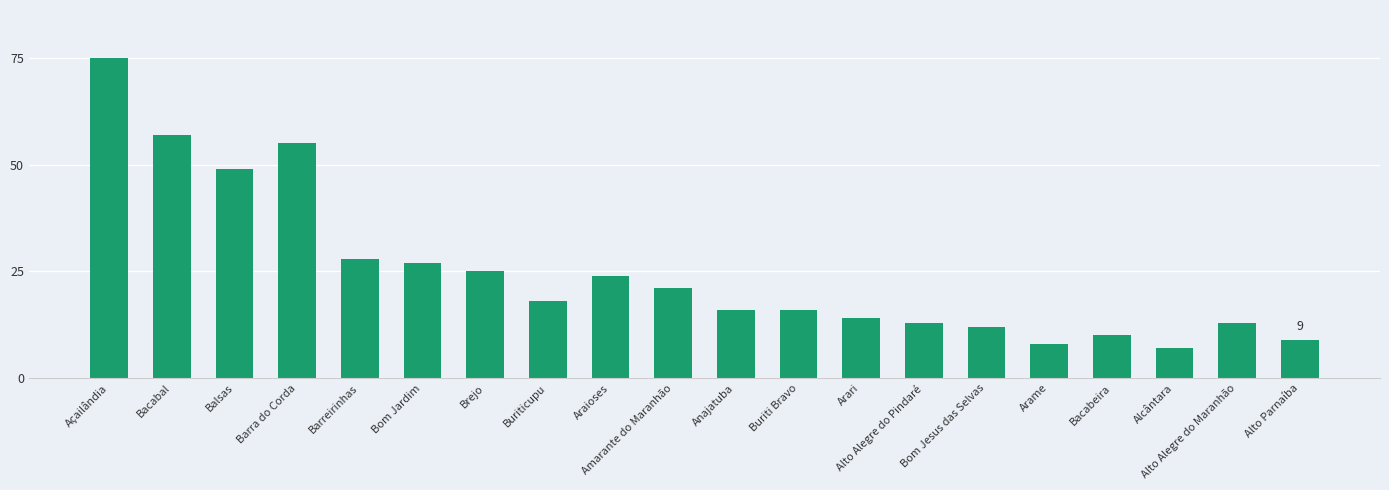

What is the value of the 4th bar from the left?

55